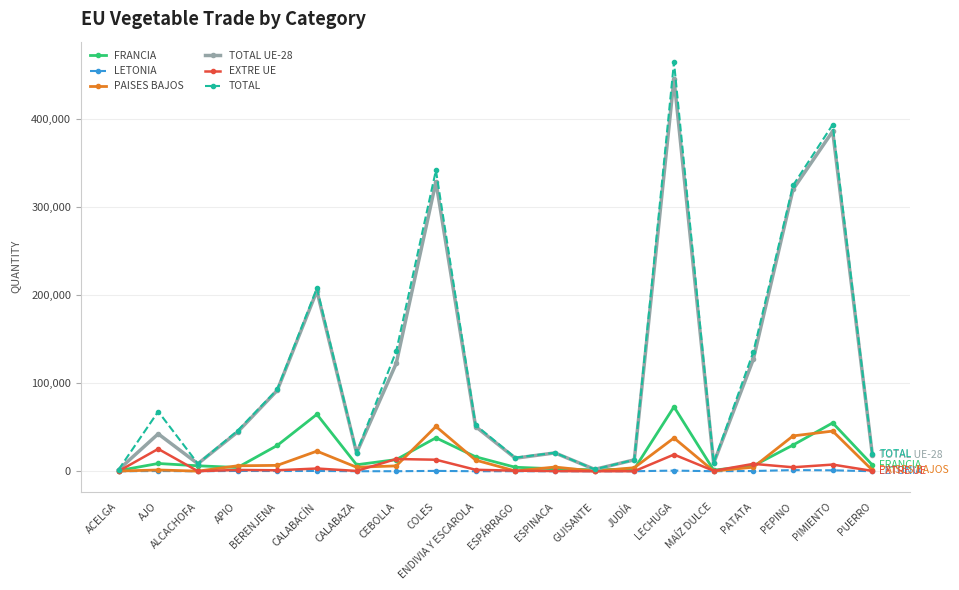

List the series in order of their peak value, highest first.

TOTAL, TOTAL UE-28, FRANCIA, PAISES BAJOS, EXTRE UE, LETONIA